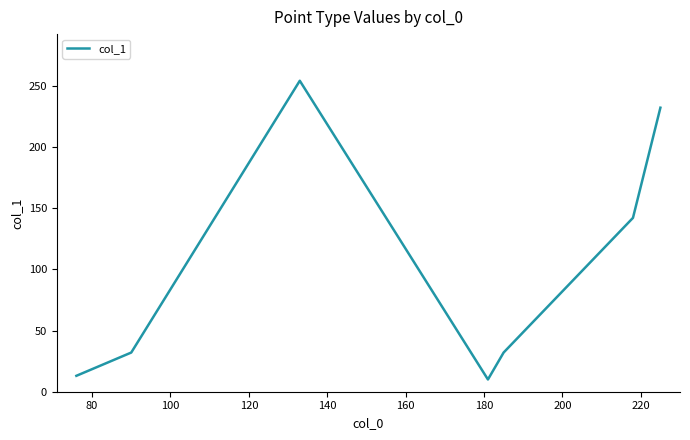

What is the minimum value shown in the chart?

10